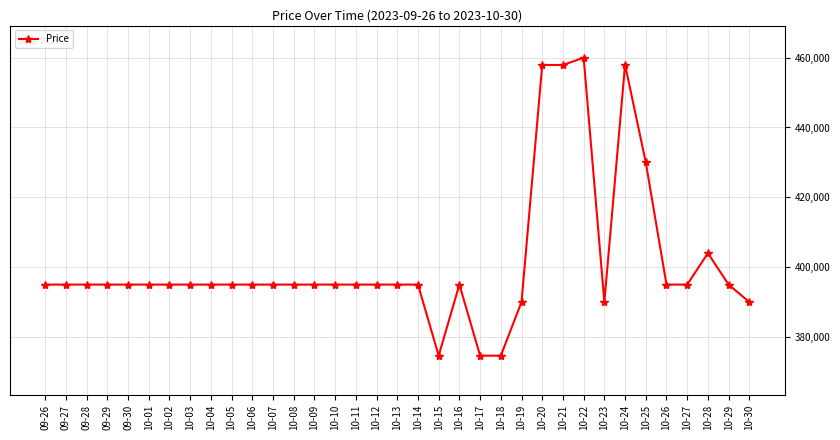

Which category has the highest value across all series?

10-22